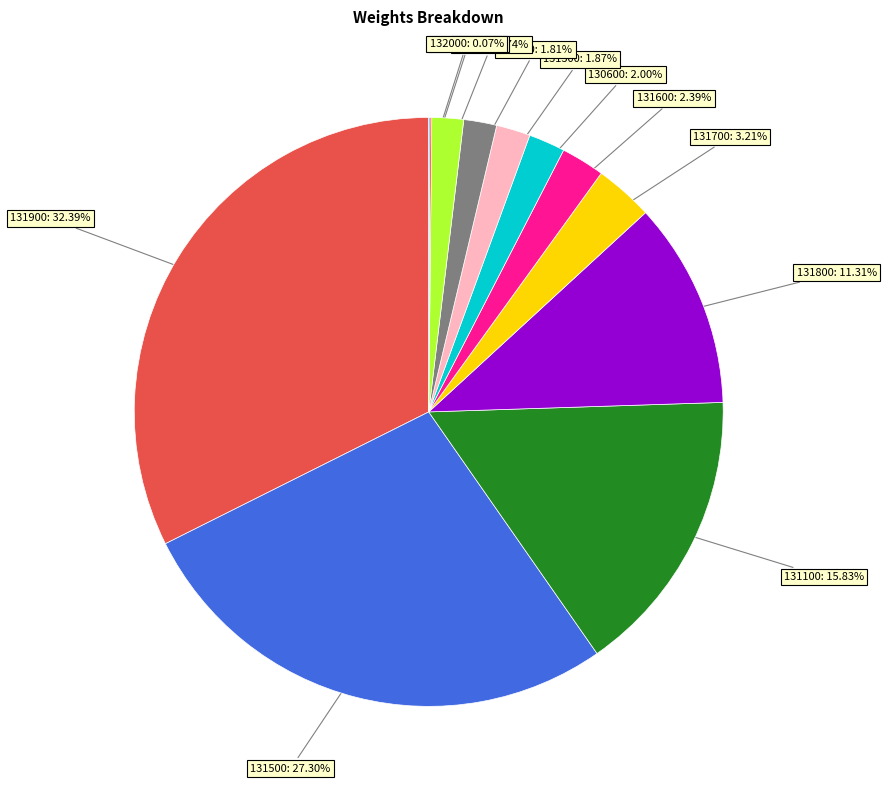

Does any single category account for the majority?

No